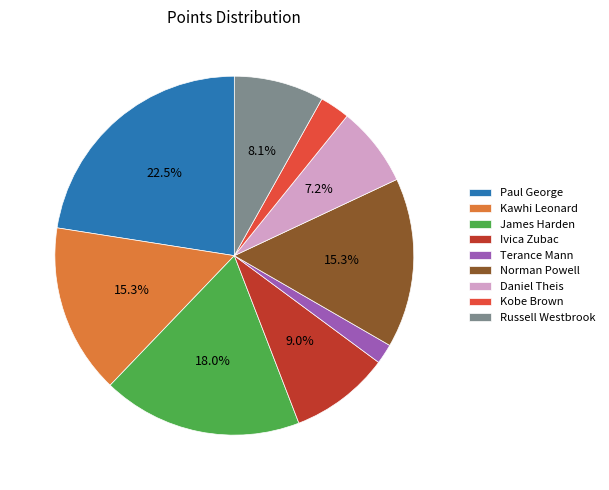

To the nearest percent, what is the combined percentage of Russell Westbrook and Kobe Brown?

11%